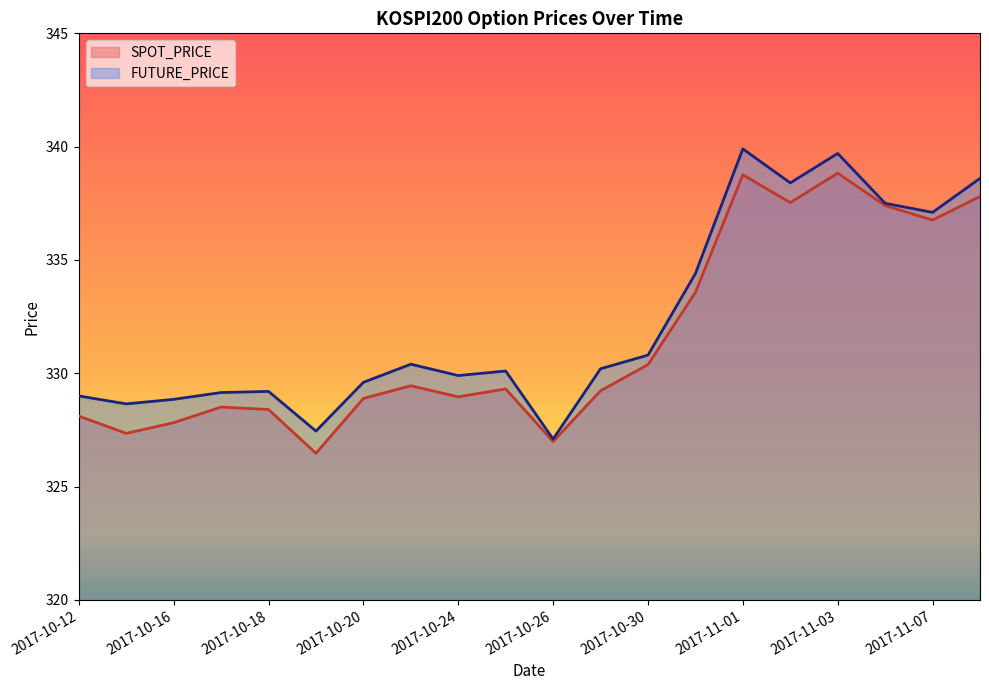

Reading left to right, list all the values displayed in this chart.

SPOT_PRICE: 2017-10-12=328.1	2017-10-13=327.4	2017-10-16=327.8	2017-10-17=328.5	2017-10-18=328.4	2017-10-19=326.5	2017-10-20=328.9	2017-10-23=329.4	2017-10-24=329.0	2017-10-25=329.3	2017-10-26=327.0	2017-10-27=329.2	2017-10-30=330.4	2017-10-31=333.6	2017-11-01=338.8	2017-11-02=337.5	2017-11-03=338.8	2017-11-06=337.4	2017-11-07=336.8	2017-11-08=337.8
FUTURE_PRICE: 2017-10-12=329.0	2017-10-13=328.6	2017-10-16=328.9	2017-10-17=329.1	2017-10-18=329.2	2017-10-19=327.4	2017-10-20=329.6	2017-10-23=330.4	2017-10-24=329.9	2017-10-25=330.1	2017-10-26=327.1	2017-10-27=330.2	2017-10-30=330.8	2017-10-31=334.4	2017-11-01=339.9	2017-11-02=338.4	2017-11-03=339.7	2017-11-06=337.5	2017-11-07=337.1	2017-11-08=338.6